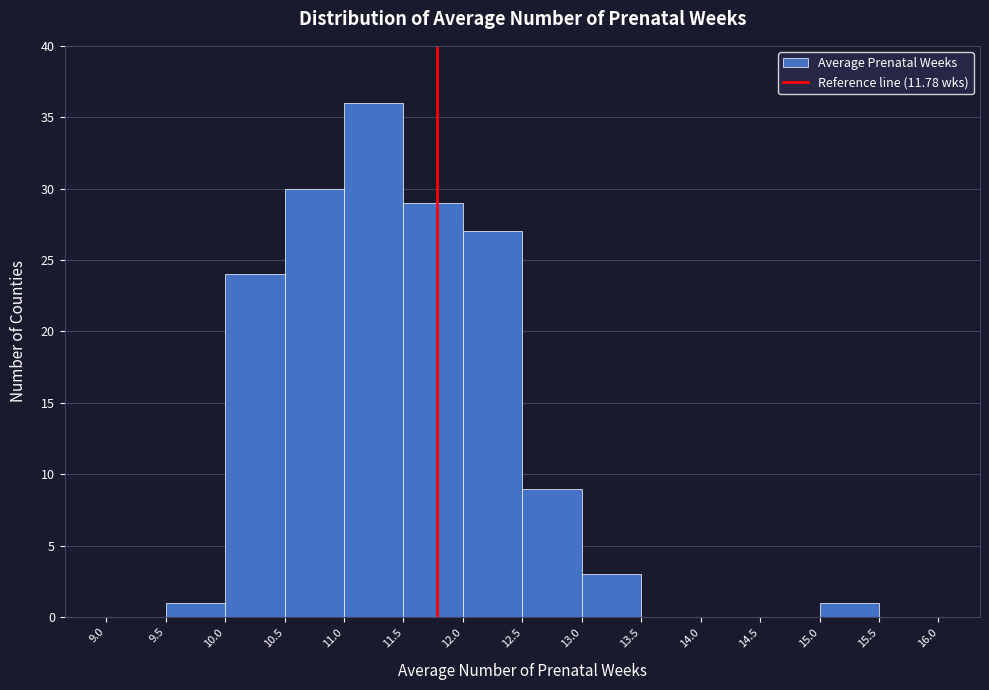

Reading left to right, transcribe this chart: for each bar, give the range it covers on the x-axis and its height. The values are not printed on the chart, so give them approximately, as read against the axis.

9.0 to 9.5: 0
9.5 to 10.0: 1
10.0 to 10.5: 24
10.5 to 11.0: 30
11.0 to 11.5: 36
11.5 to 12.0: 29
12.0 to 12.5: 27
12.5 to 13.0: 9
13.0 to 13.5: 3
13.5 to 14.0: 0
14.0 to 14.5: 0
14.5 to 15.0: 0
15.0 to 15.5: 1
15.5 to 16.0: 0